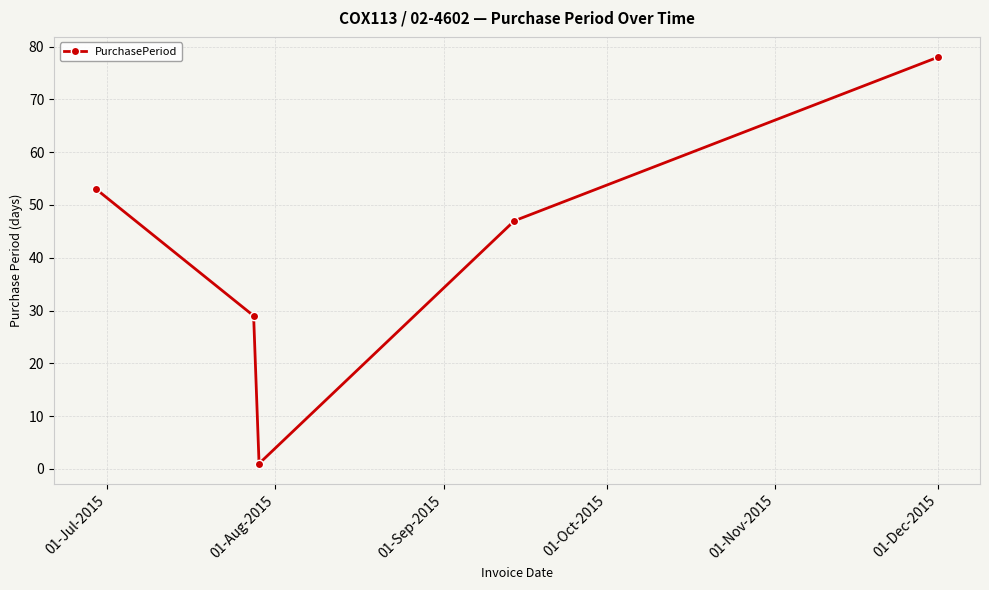

What is the greatest value displayed?

78